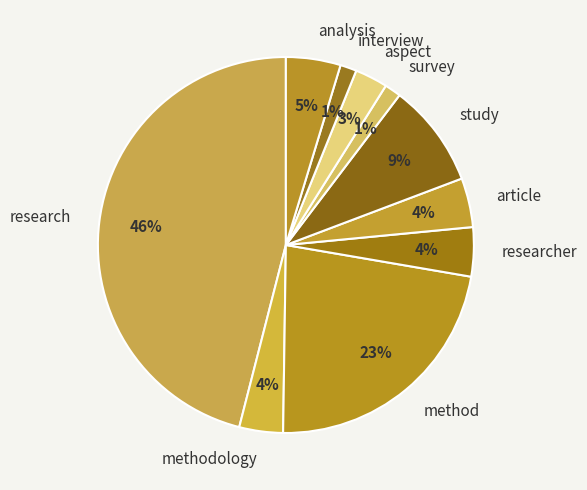

Count the number of slices in the pie.

10